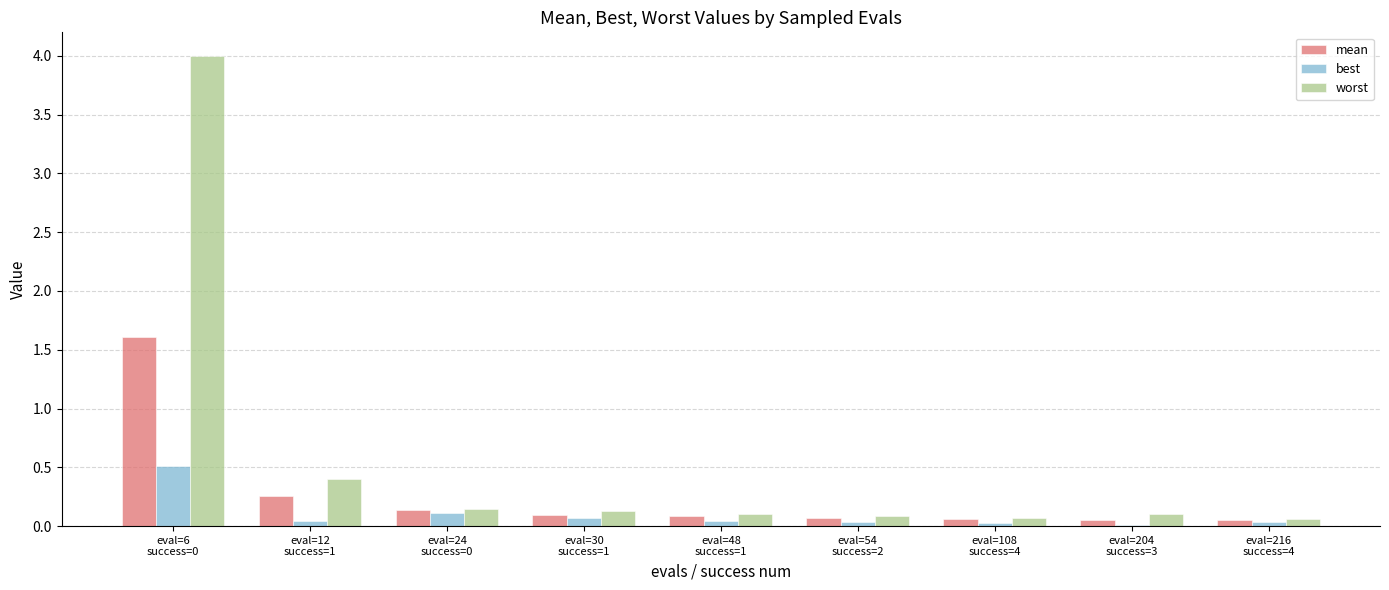

How many groups of bars are there?

9